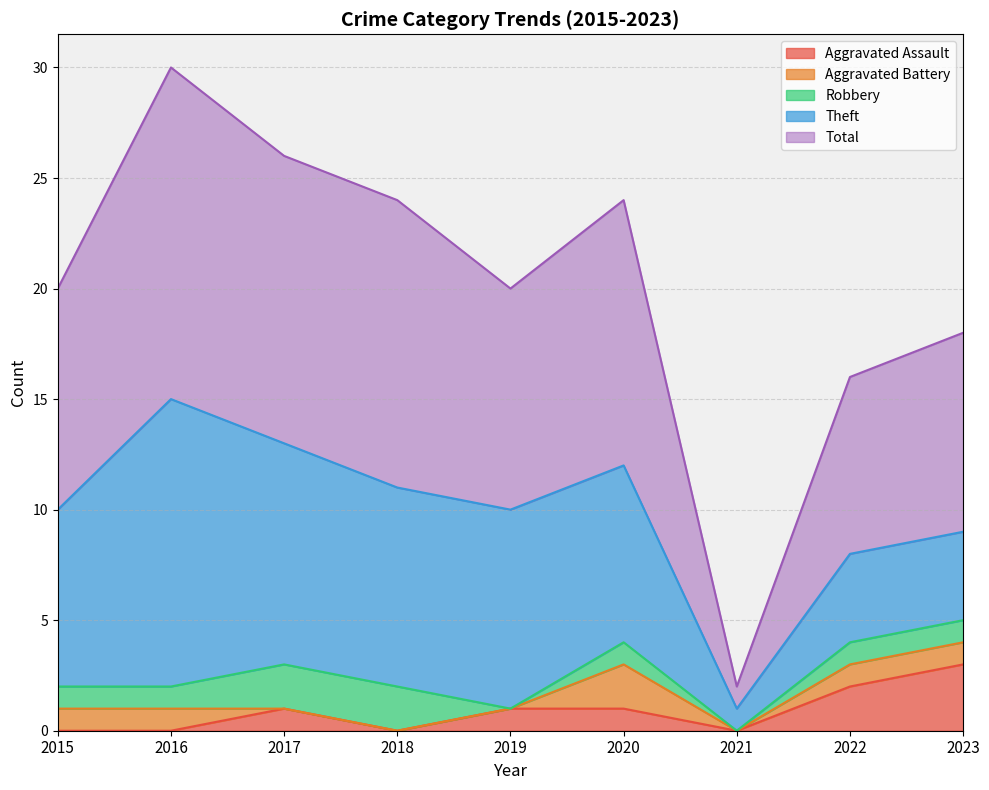

True or false: Total and Robbery intersect in this chart.

False